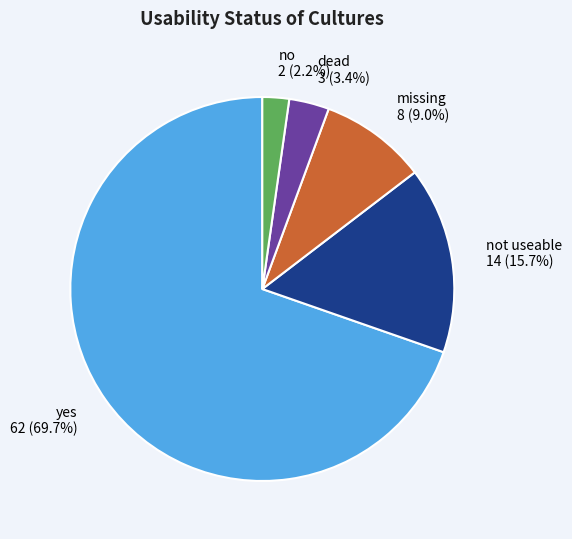

What is the largest slice in the pie chart?

yes